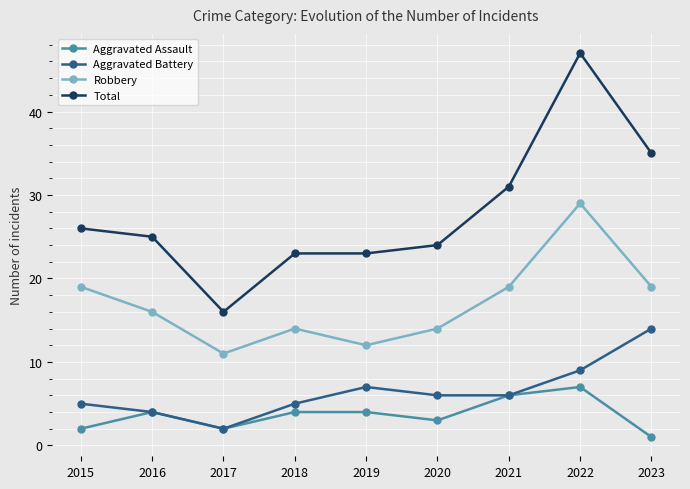

What are all the series names shown in the legend?

Aggravated Assault, Aggravated Battery, Robbery, Total